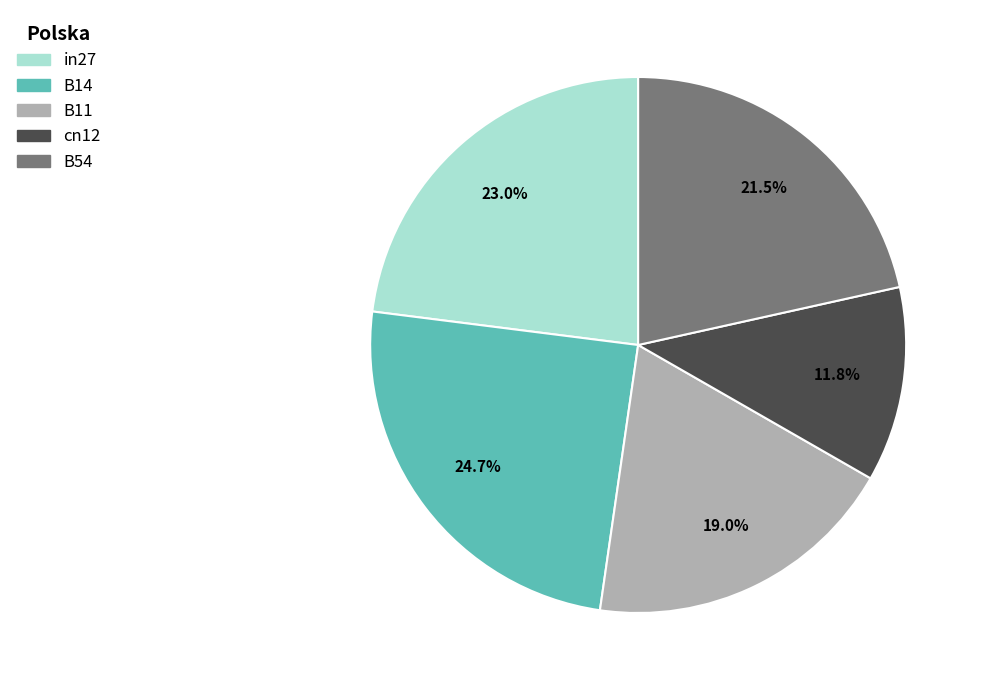

What percentage is the in27 slice, to the nearest percent?

23%